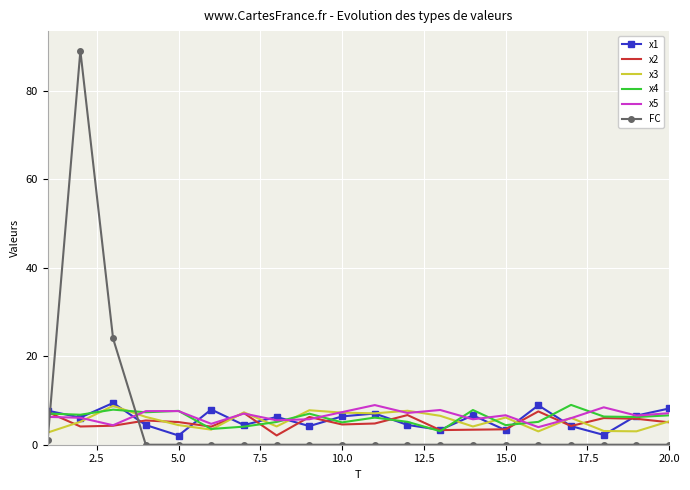

What is the maximum value shown in the chart?

89.0